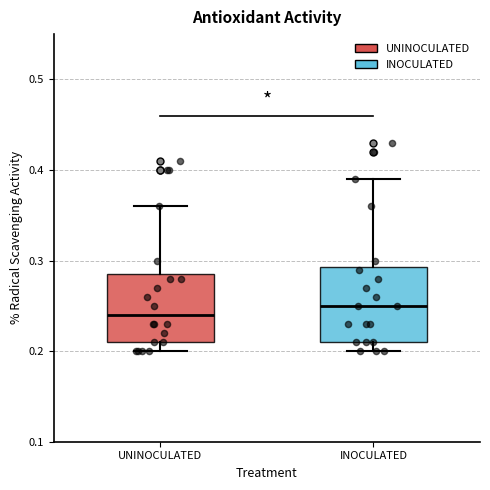

Reading left to right, read every box against the y-axis: the position of its median line, the range the box covers, and the ends of its whiskers. The values are not printed on the chart, so give them approximately, as read against the axis.

UNINOCULATED: median 0.24, box 0.21 to 0.29, whiskers 0.20 to 0.36
INOCULATED: median 0.25, box 0.21 to 0.29, whiskers 0.20 to 0.39